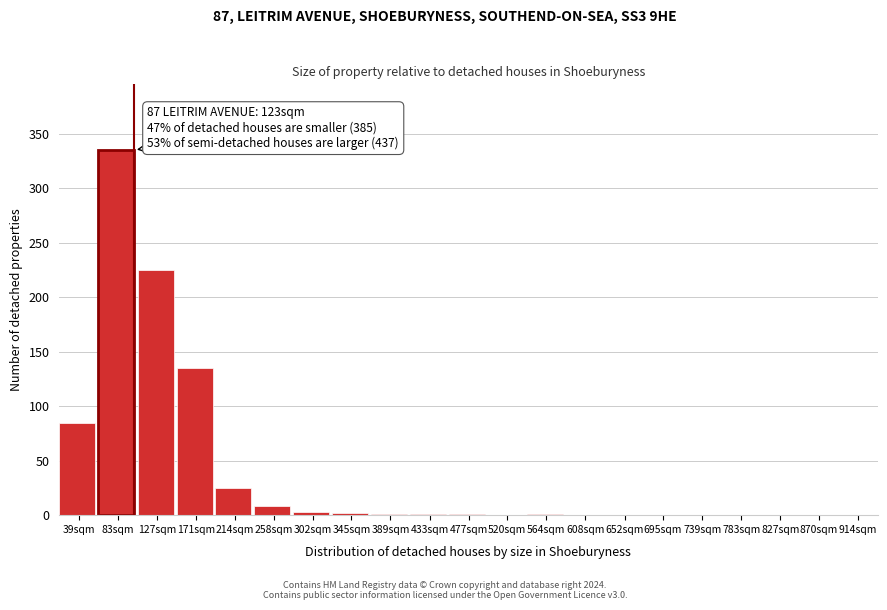

Which has a higher value, 783sqm or 83sqm?

83sqm